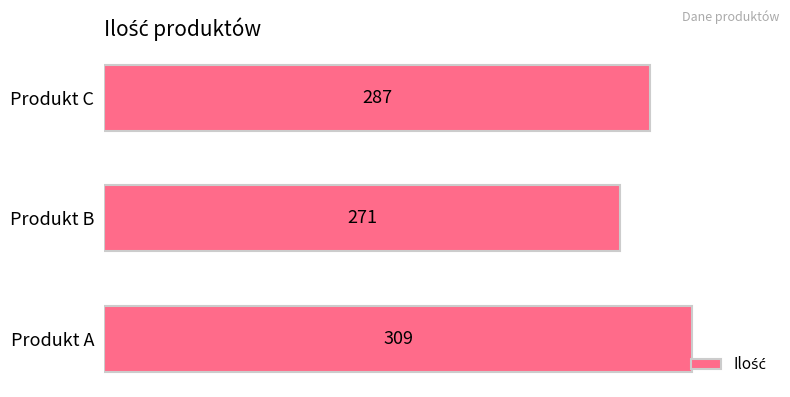

Which label corresponds to the smallest value in the chart?

Produkt B